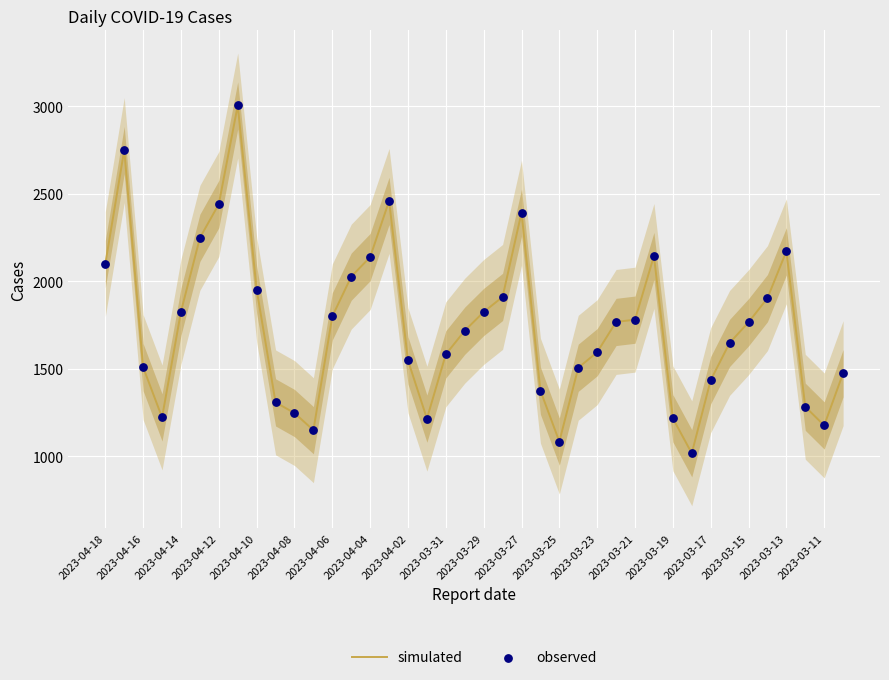

At how many categories does at least one series exceed 2771?

1